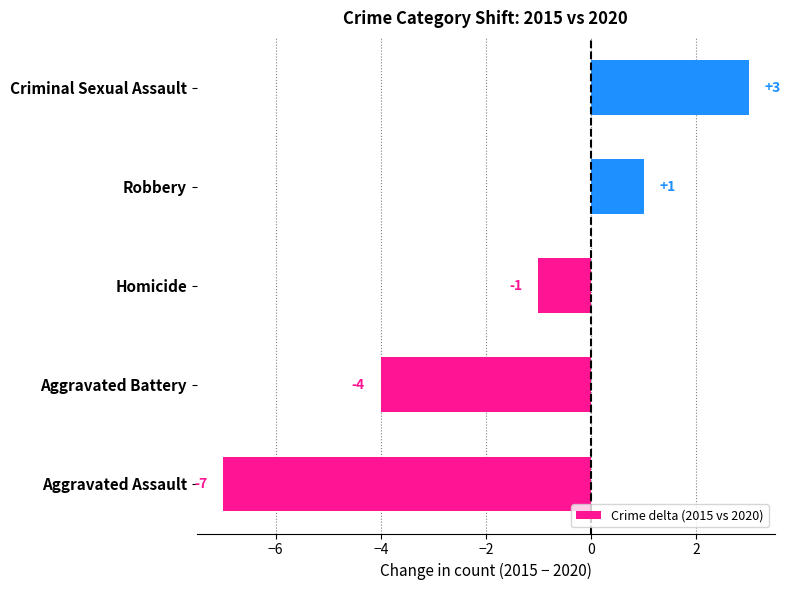

How many data points are less than -1?

2